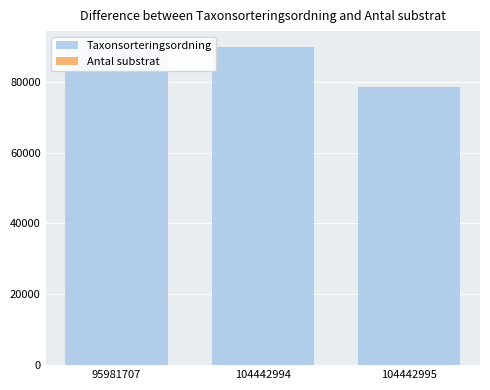

What is the lowest value of the Taxonsorteringsordning series?

78527